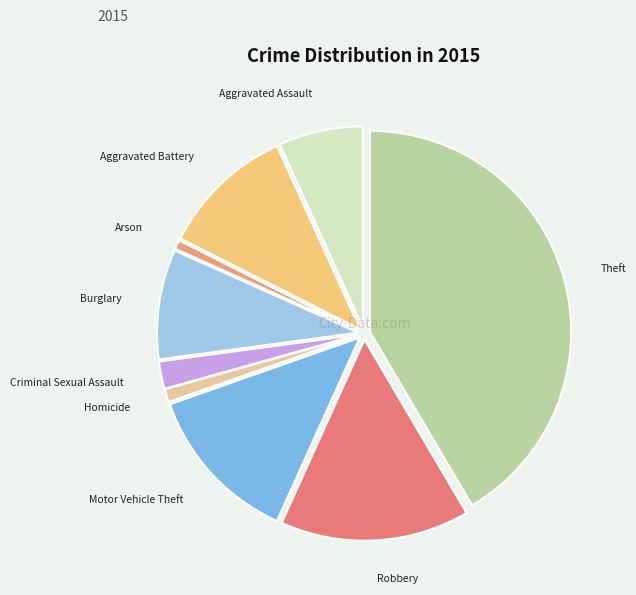

Approximately how many times larger is the value at Burglary compared to Criminal Sexual Assault?

4.0